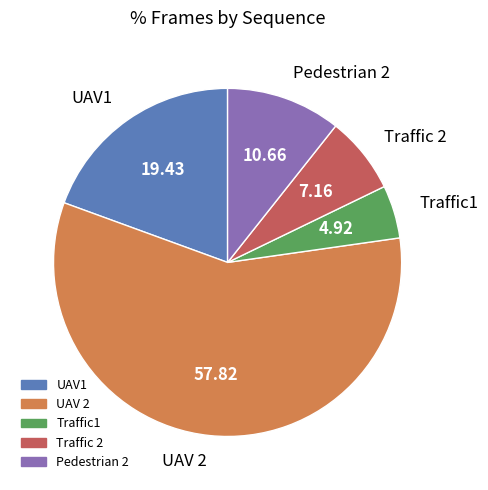

Rank the categories by value from lowest to highest.

Traffic1, Traffic 2, Pedestrian 2, UAV1, UAV 2